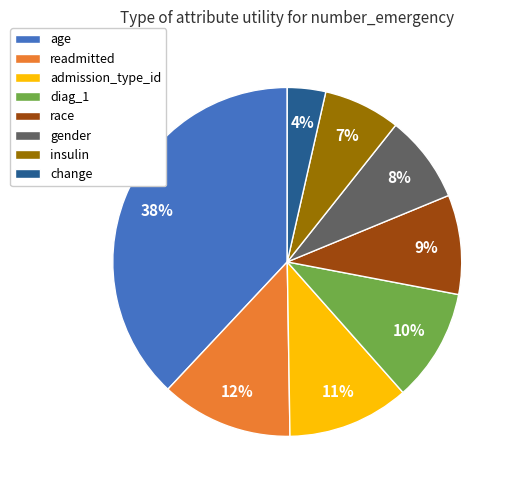

The age slice represents 38% of the pie. True or false?

True